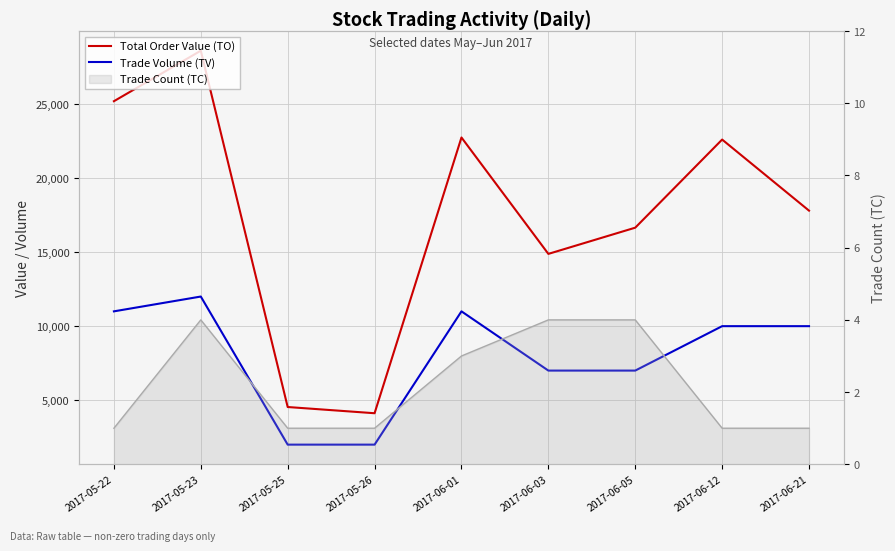

How many series are shown in this chart?

3